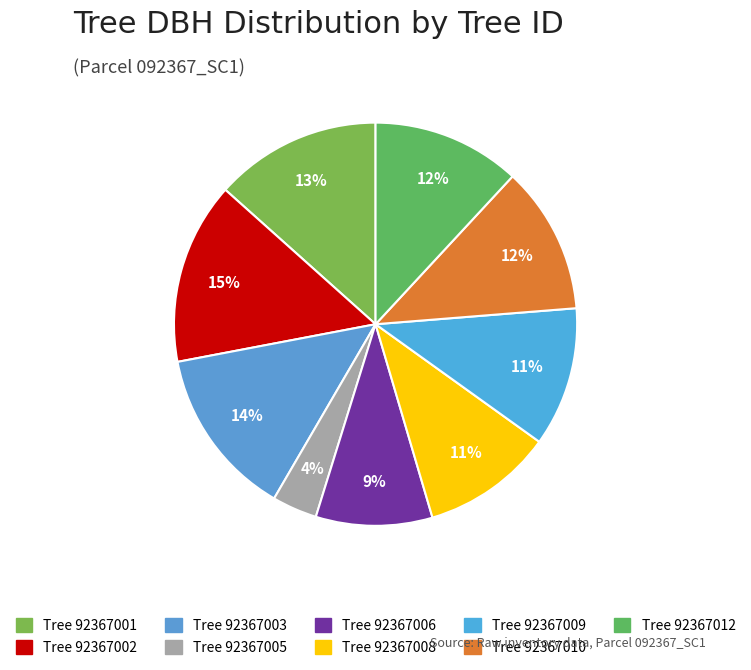

How many slices are in this pie chart?

9